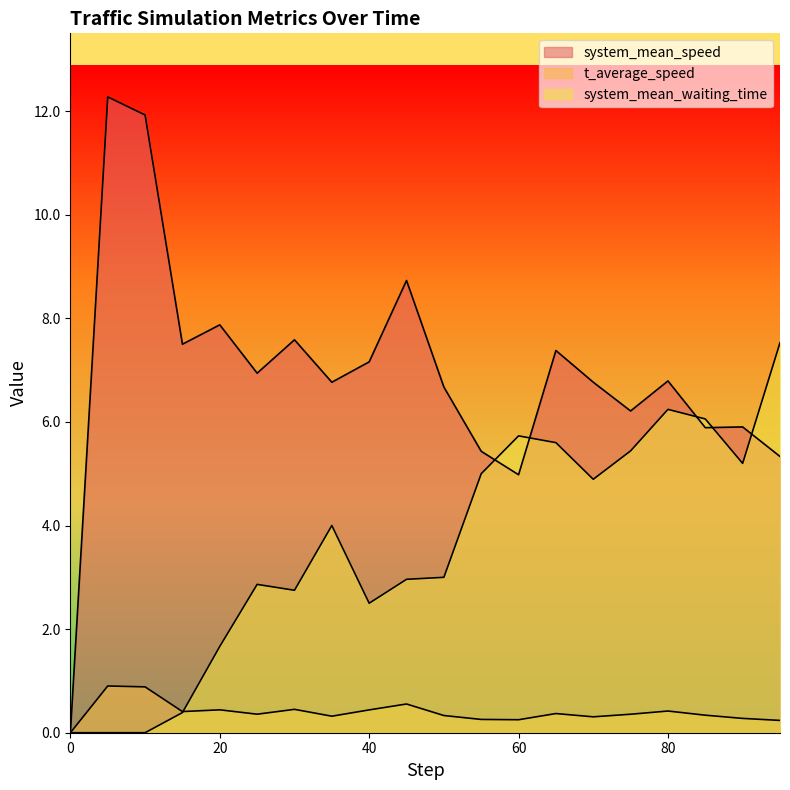

What is the highest value of the t_average_speed series?

0.9